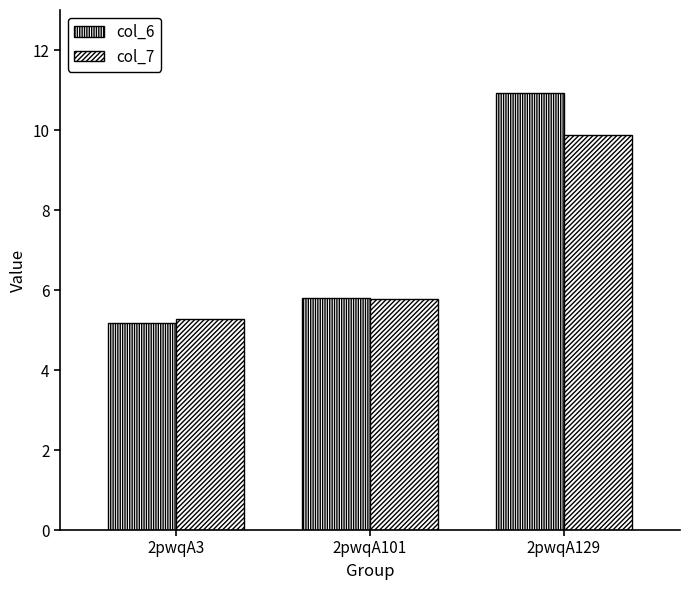

Which series has the largest range (max minus min)?

col_6